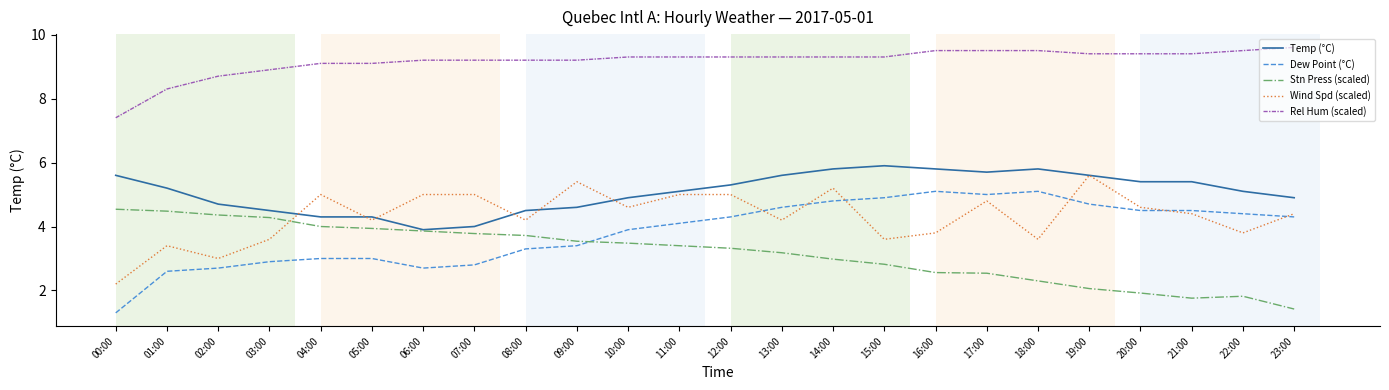

What is the average value of the Stn Press (scaled) series?

3.2